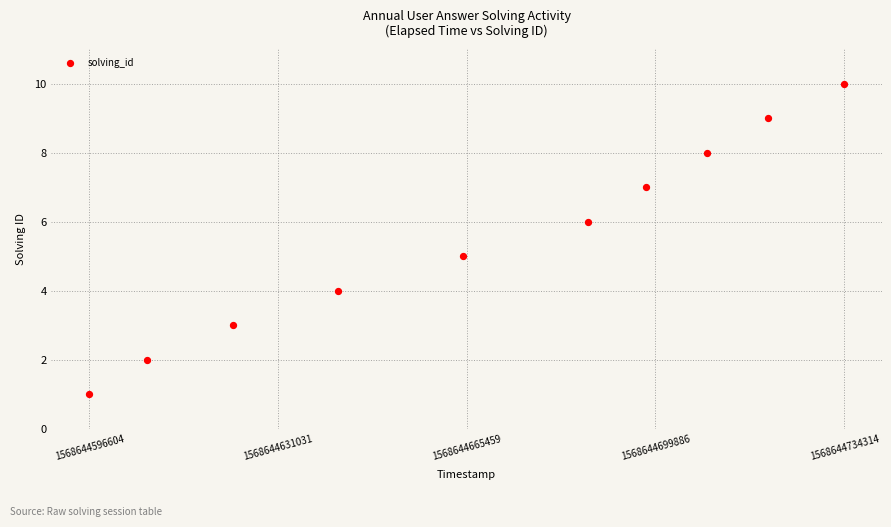

What is the range of Y values (max minus min)?

9